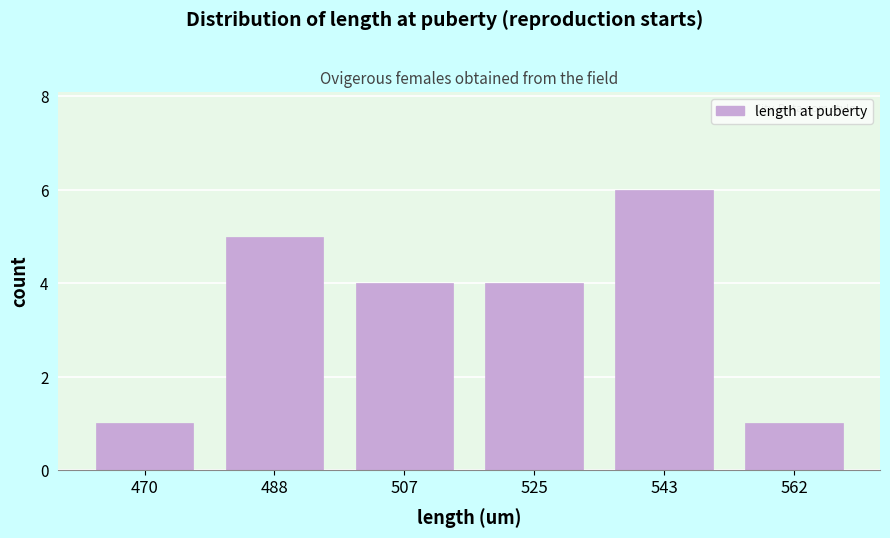

Reading left to right, transcribe all the data shown in this chart.

1	5	4	4	6	1